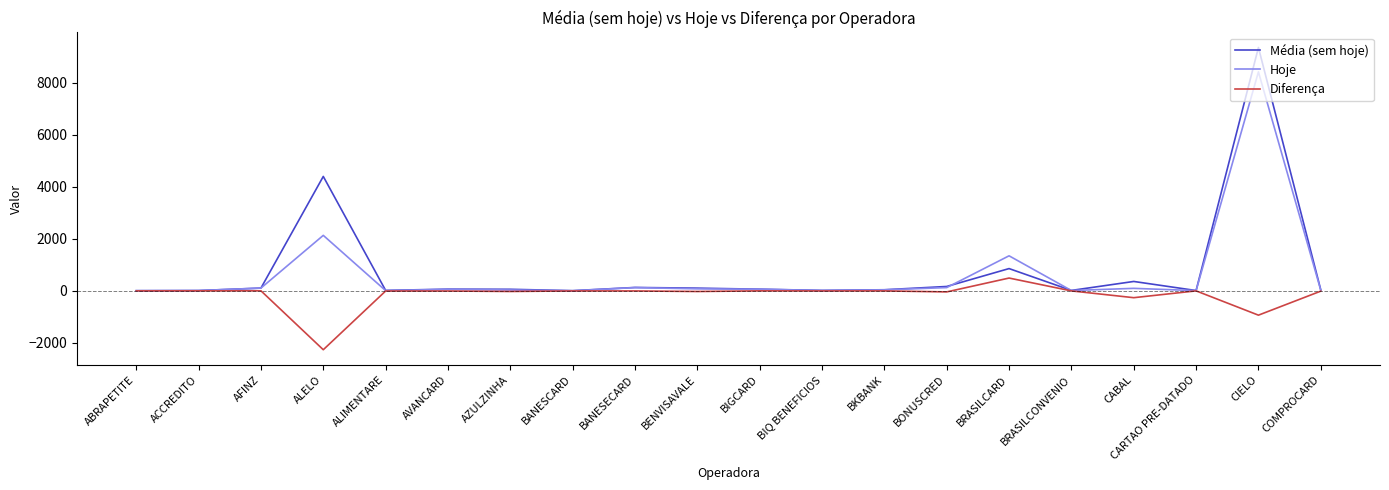

True or false: Média (sem hoje) has more than 2 interior local peaks.

True